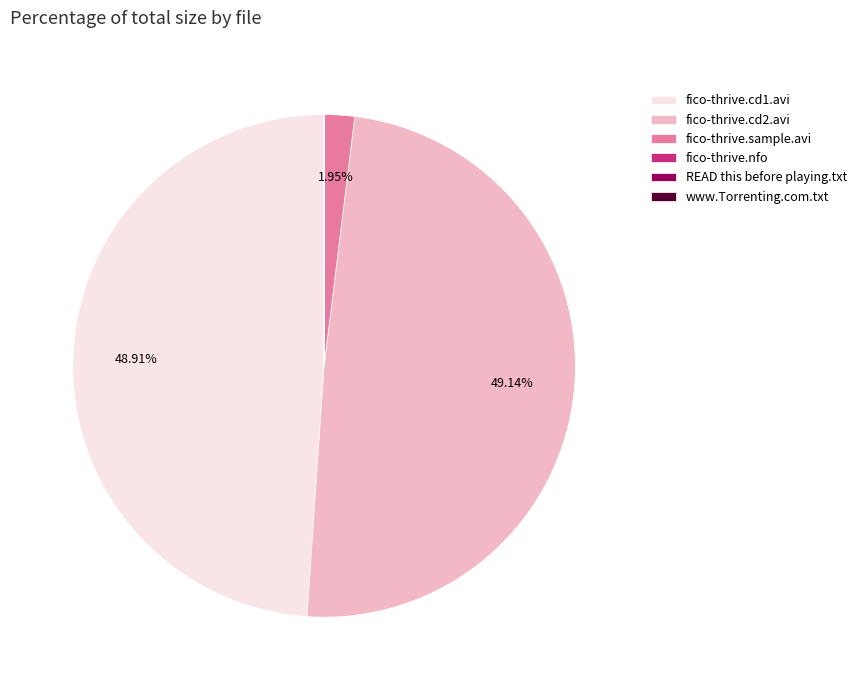

Is there any slice that represents more than half of the pie?

No